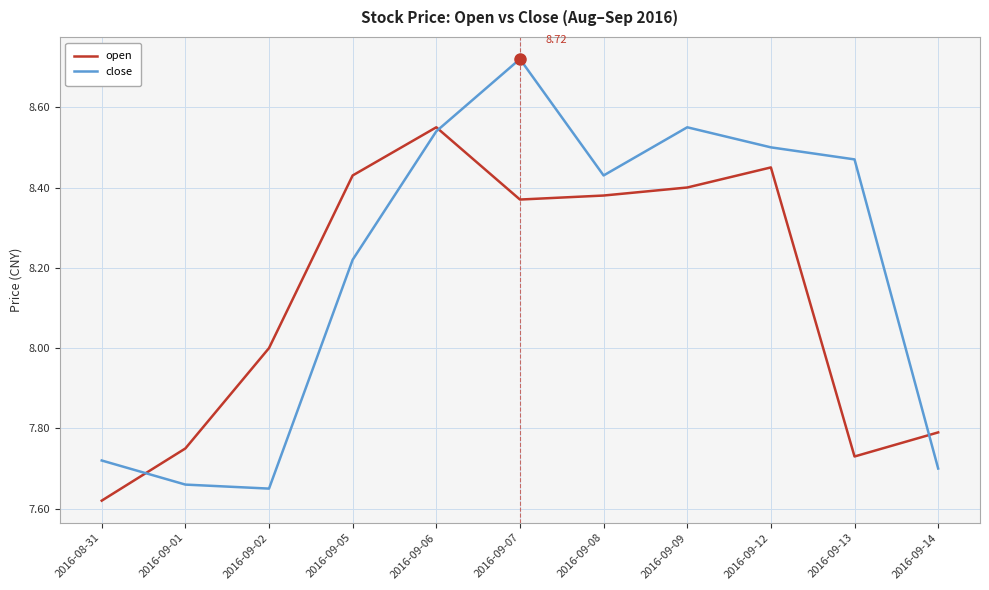

What is the difference between the highest and lowest values at 2016-09-01?

0.1